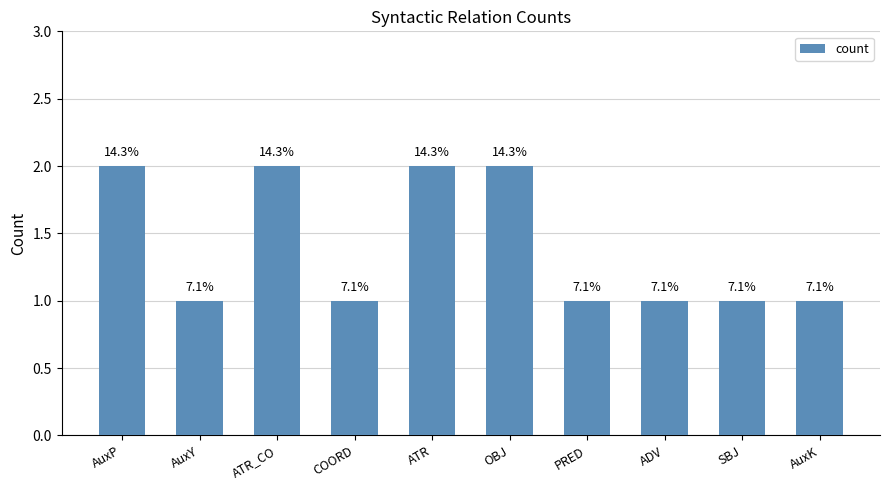

Are the bars grouped side by side (vs. stacked)?

No